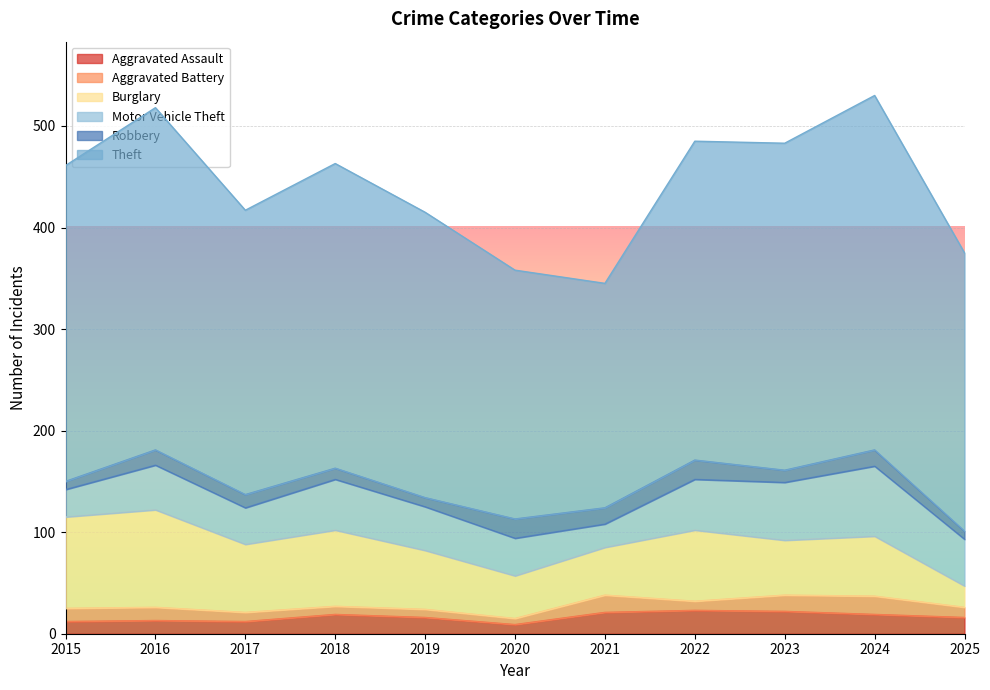

After their last crossing, which series has the higher values: Aggravated Battery or Robbery?

Aggravated Battery